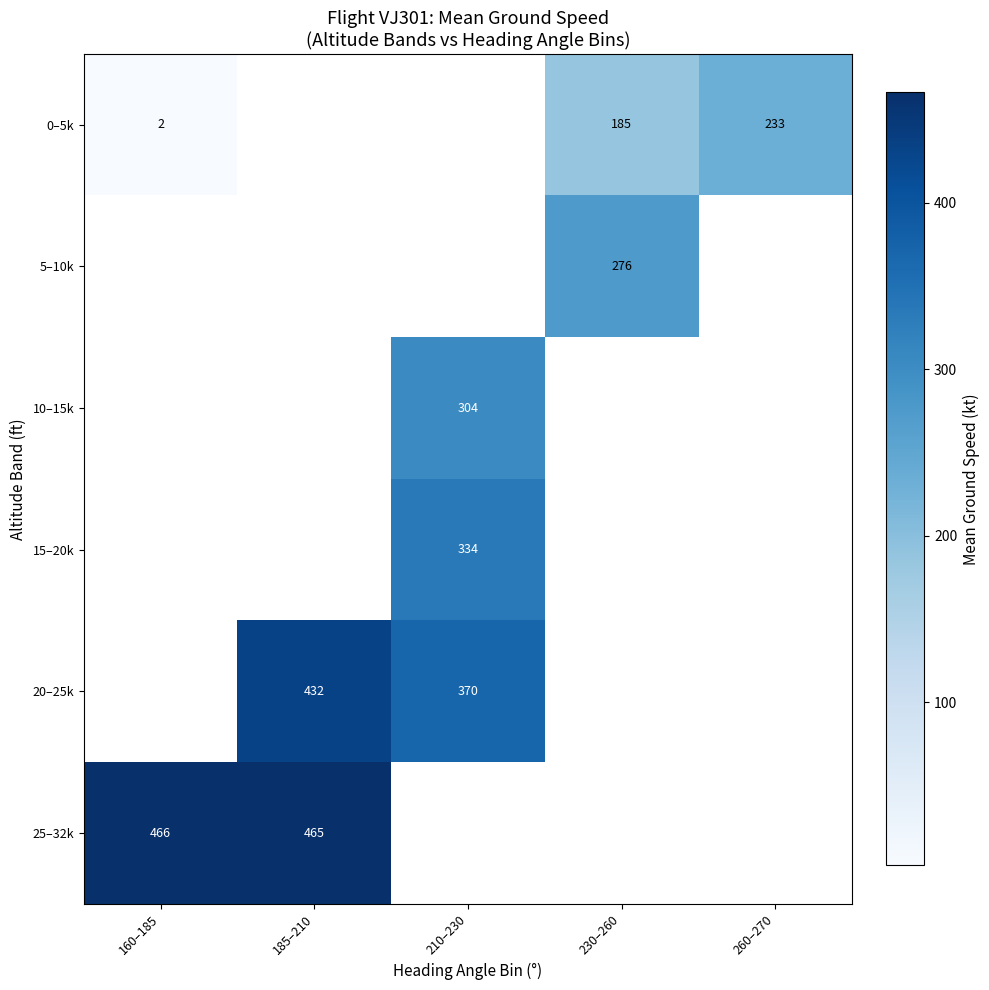

What is the spread (max minus min) of values at 160–185?

464.1